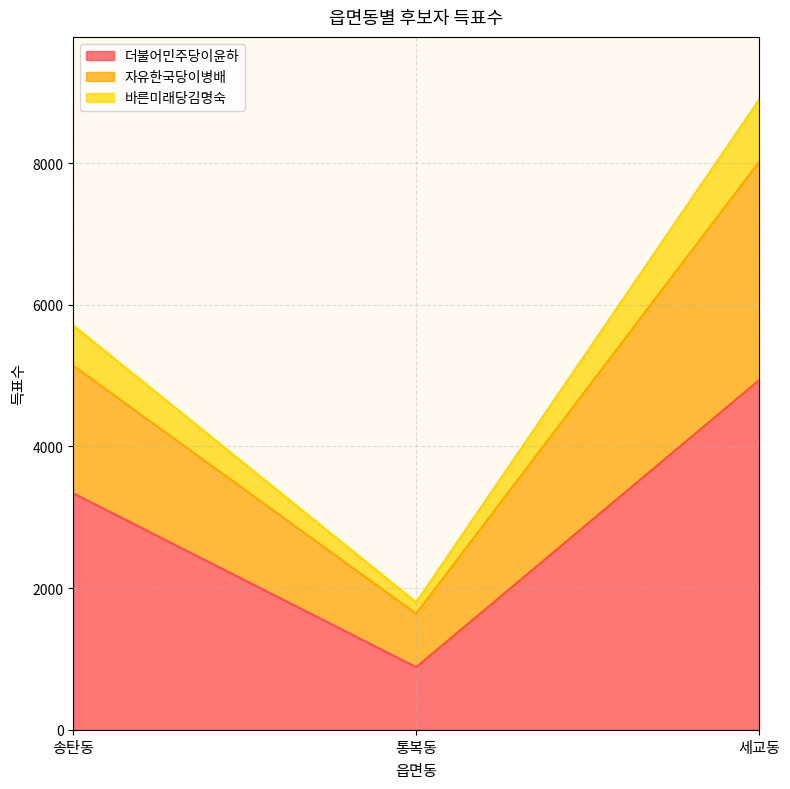

What is the sum of the 더불어민주당이윤하 values at 세교동 and 송탄동?

8271